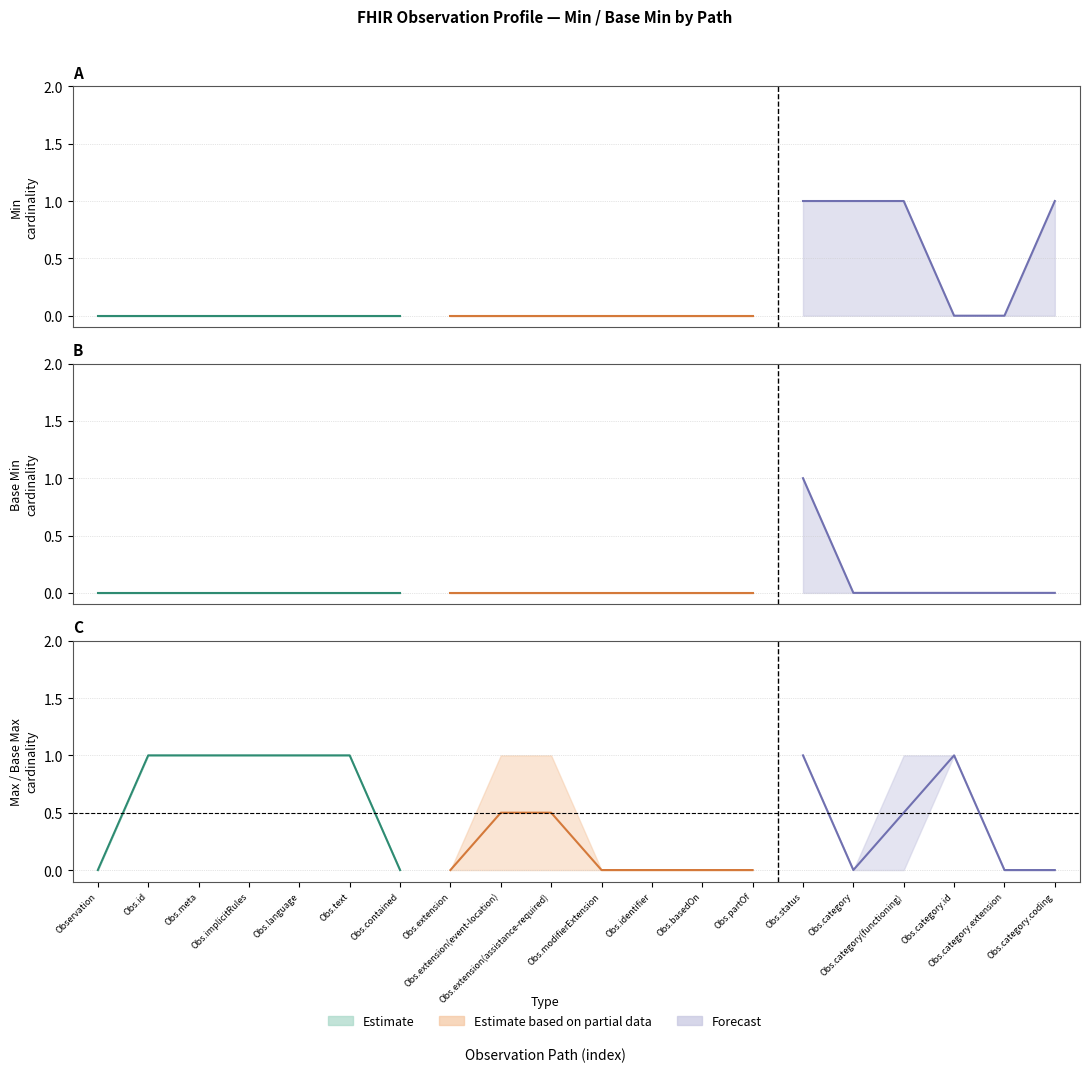

True or false: base_min_values has more than 2 interior local peaks.

False